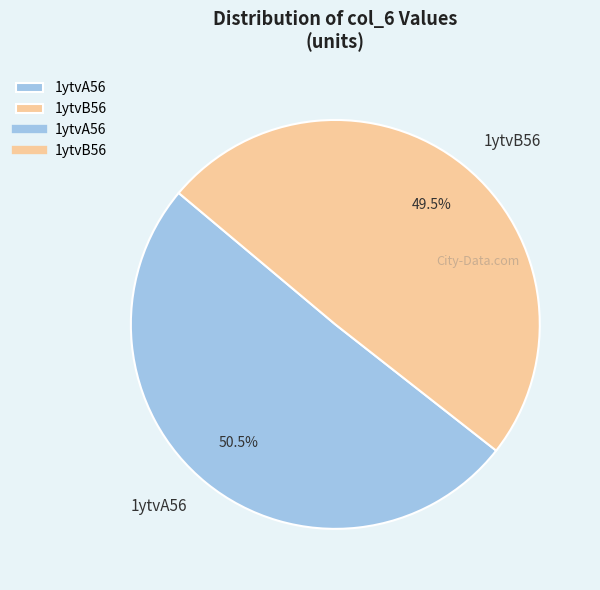

How many segments does this pie chart have?

2